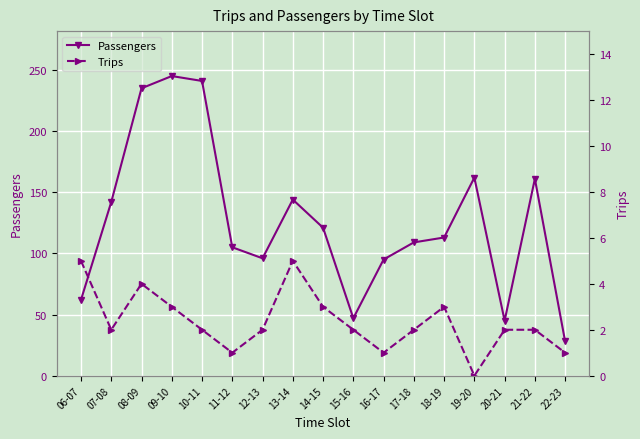

Which series has the widest spread of values?

Passengers